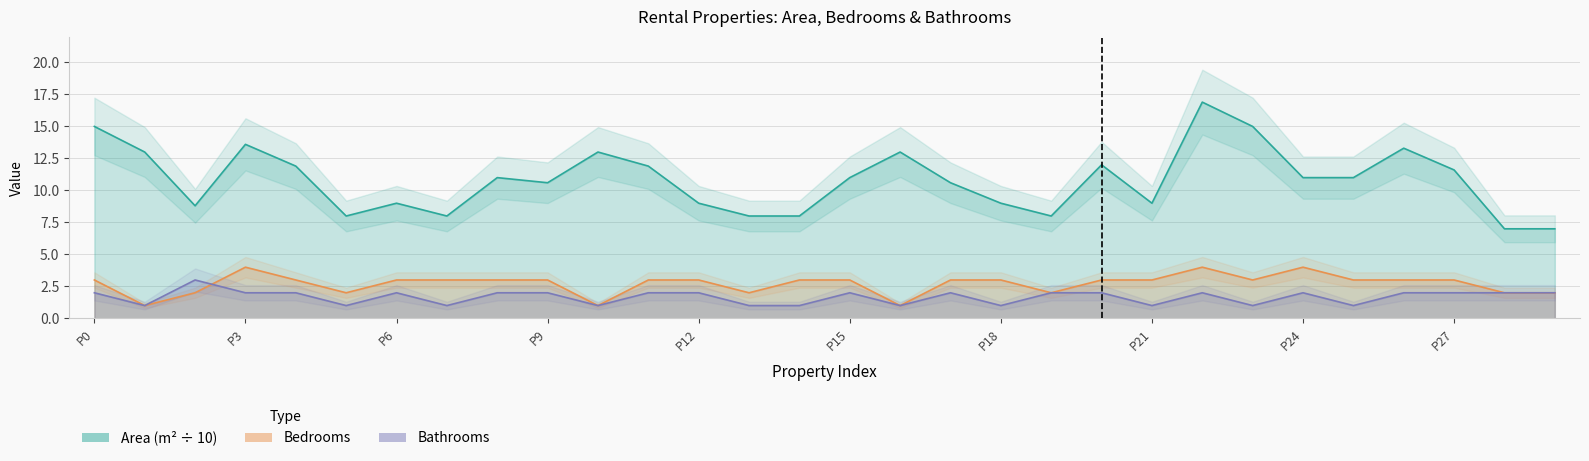

True or false: Bathrooms has a value of 0.6 at Row 29.

False